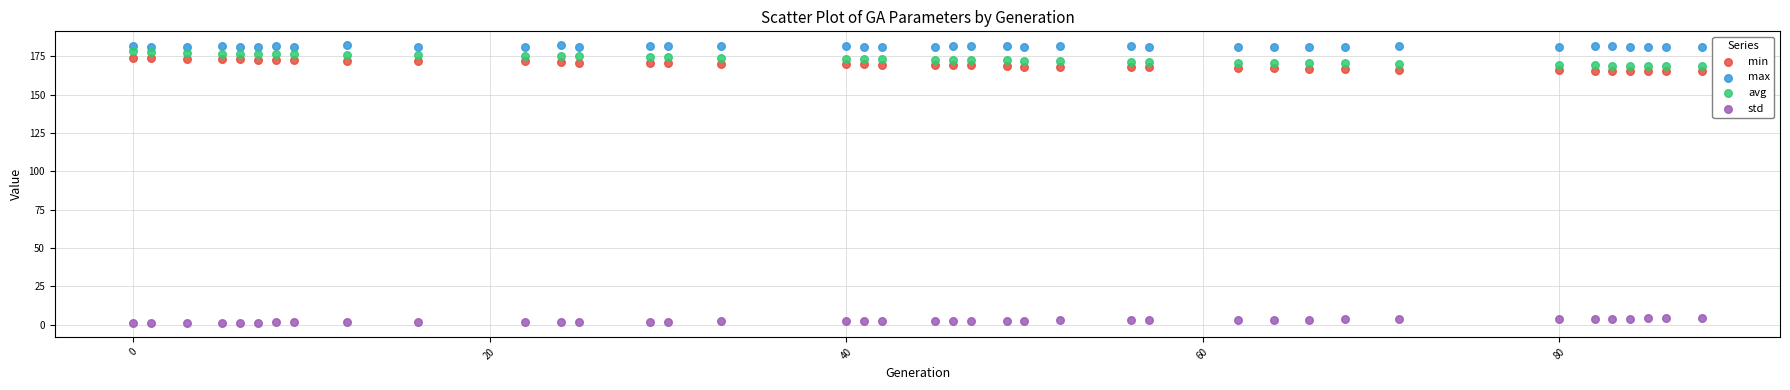

Across all data points, what is the range of Y values (max minus min)?

181.3